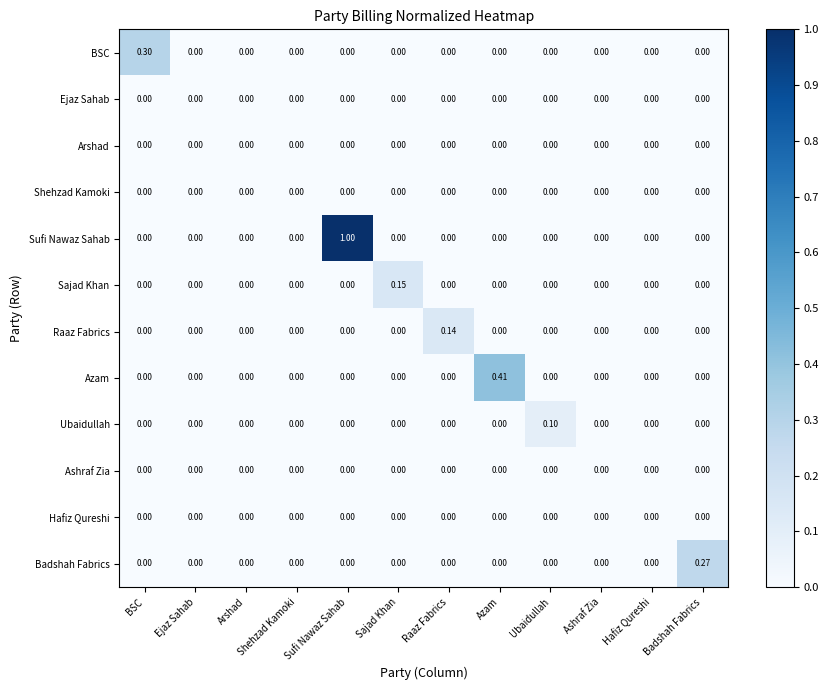

Which category has the highest value across all series?

Sufi Nawaz Sahab